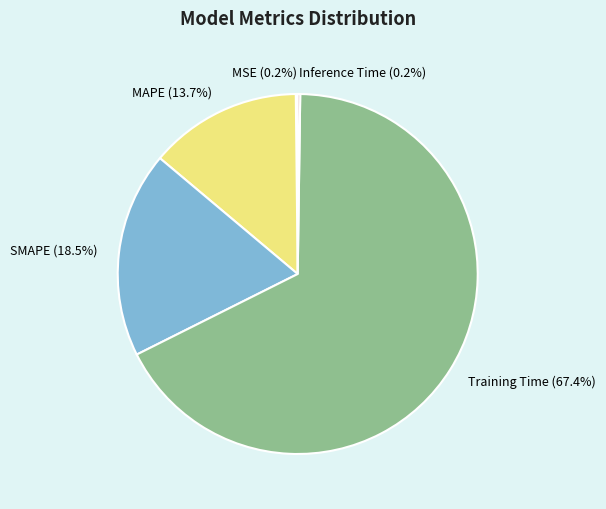

Which category accounts for the majority?

Training Time